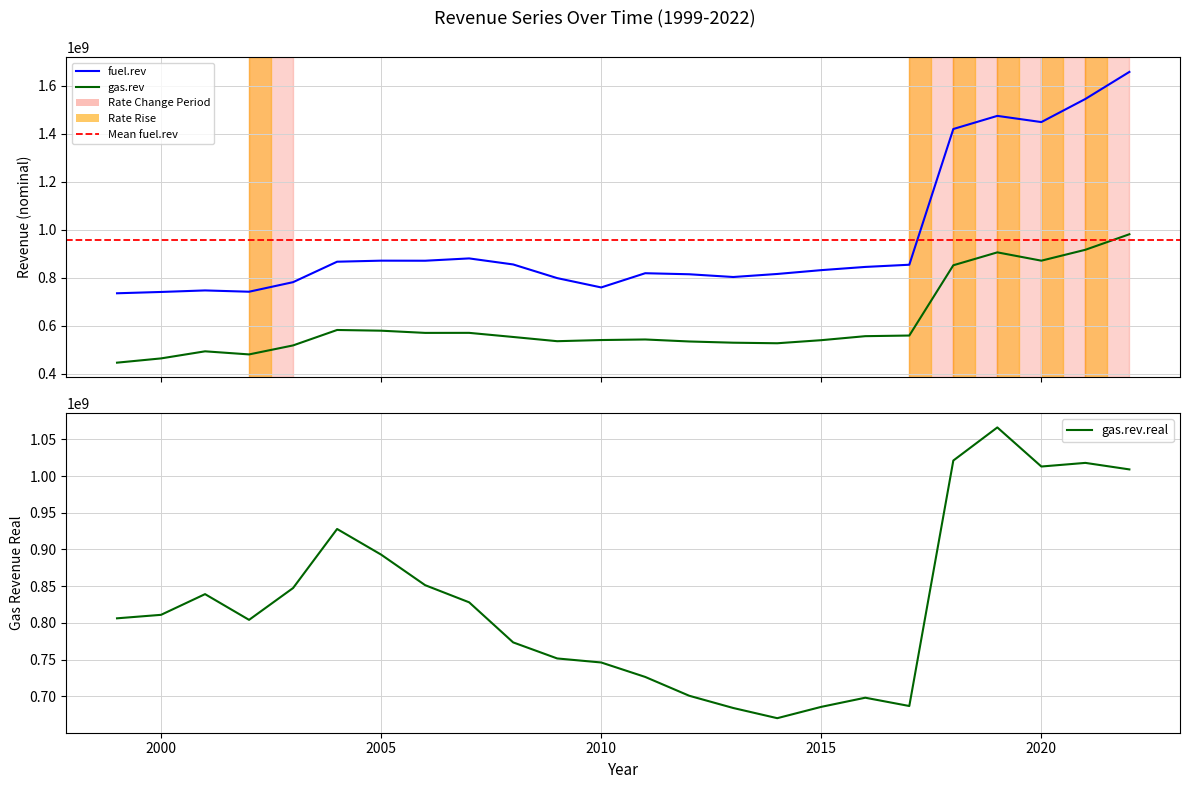

Reading right to left, what are all the values shown in this chart?

fuel.rev: 2022=1658104075	2021=1545370909	2020=1449045793	2019=1474857367	2018=1420134725	2017=854529446	2016=845384339	2015=832006542	2014=816050553	2013=803374814	2012=814819517	2011=819163534	2010=759914563	2009=798779679	2008=855718781	2007=880873828	2006=871210546	2005=871492948	2004=867125118	2003=781915283	2002=742058819	2001=747448281	2000=741065005	1999=735578415
gas.rev: 2022=981582166	2021=916857662	2020=871459119	2019=906097753	2018=852320272	2017=559484905	2016=556824109	2015=540082544	2014=527290132	2013=529619800	2012=534704488	2011=543037889	2010=540695478	2009=535891317	2008=553456806	2007=570628658	2006=570490466	2005=579675011	2004=582610736	2003=518295502	2002=480808901	2001=493684277	2000=464152697	1999=446427974
gas.rev.real: 2022=1009035139	2021=1017926187	2020=1012977660	2019=1066235025	2018=1021126574	2017=686665465	2016=697958663	2015=685513834	2014=670071148	2013=683949486	2012=700630234	2011=726274761	2010=745968134	2009=751467317	2008=773337786	2007=827945739	2006=851321189	2005=892931030	2004=927859257	2003=847413145	2002=804038631	2001=839095920	2000=810892551	1999=806142807